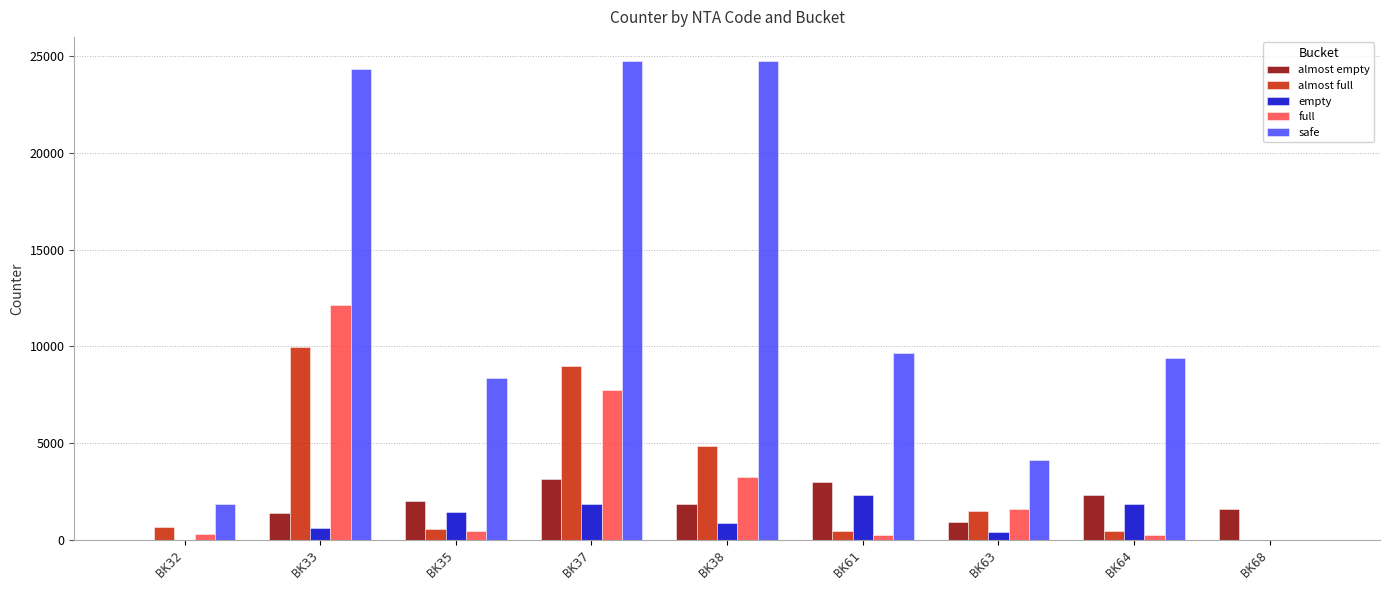

What is the greatest value displayed?

24761